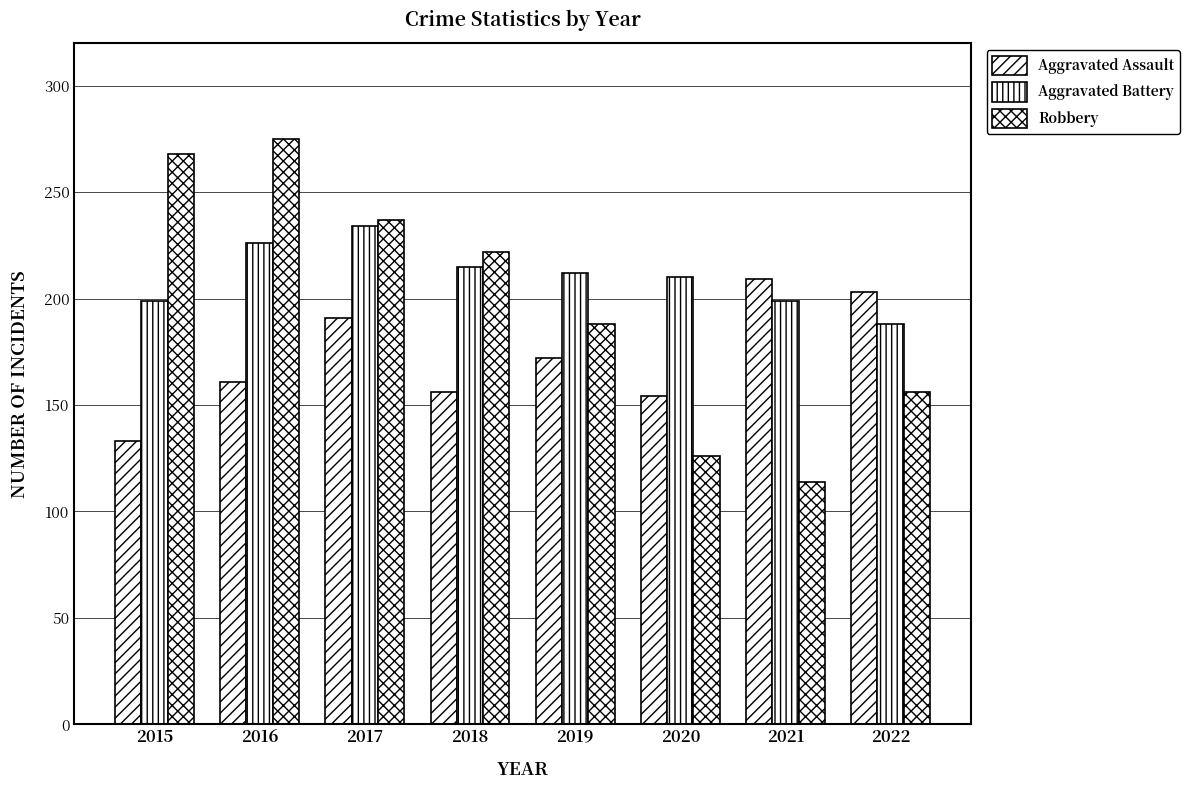

What is the difference between the Aggravated Assault values at 2018 and 2016?

5